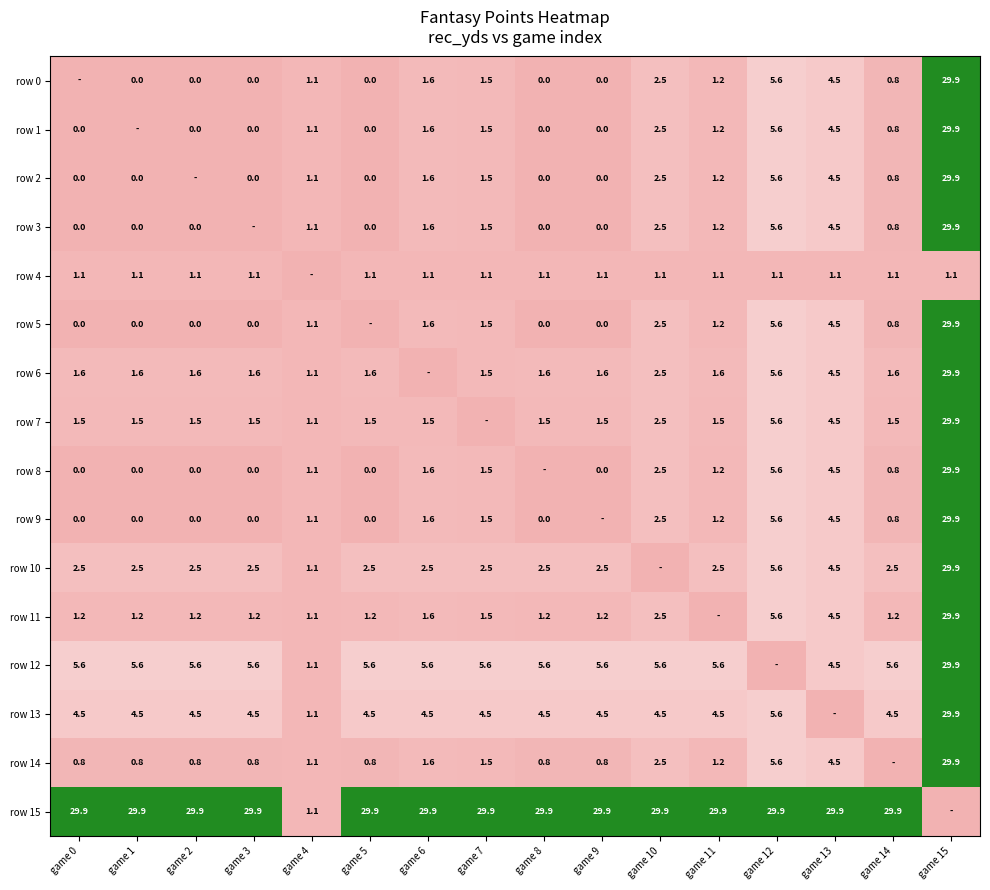

What is the sum of the row 13 values at game 8 and game 3?

9.0